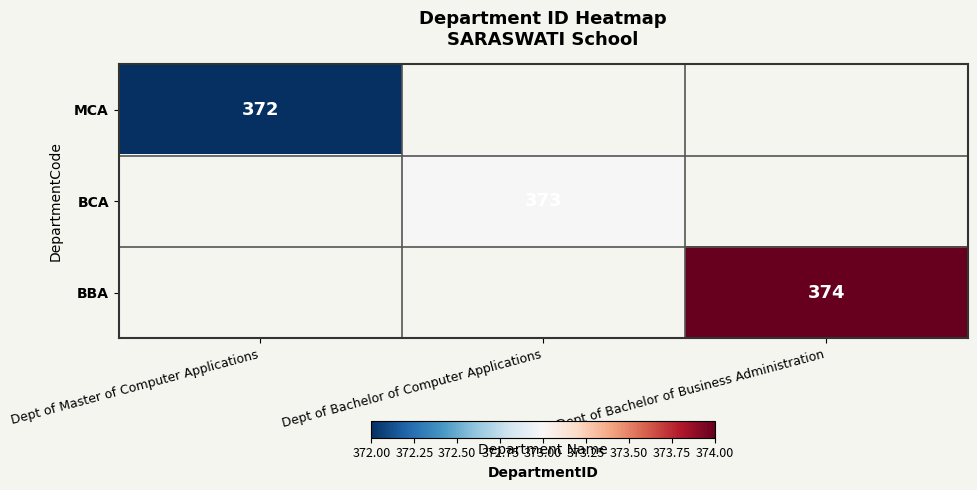

True or false: MCA has a value of 372 at Dept of Master of Computer Applications.

True